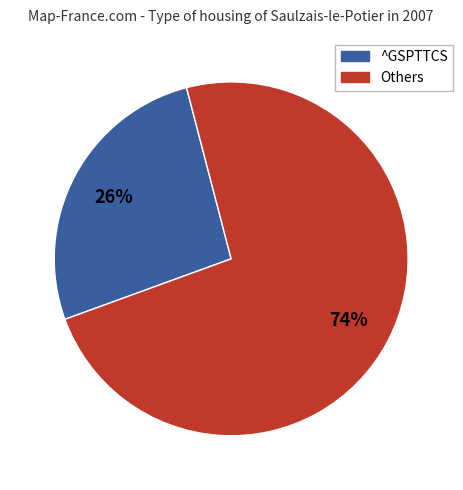

Which slice is the smallest?

^GSPTTCS